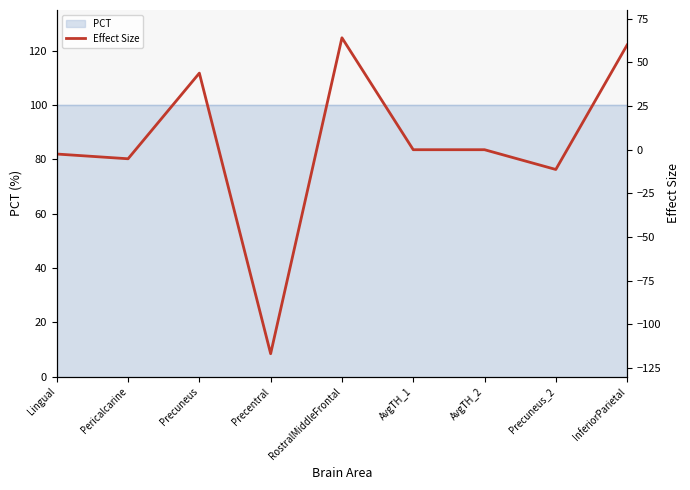

What is the minimum value shown in the chart?

-116.8